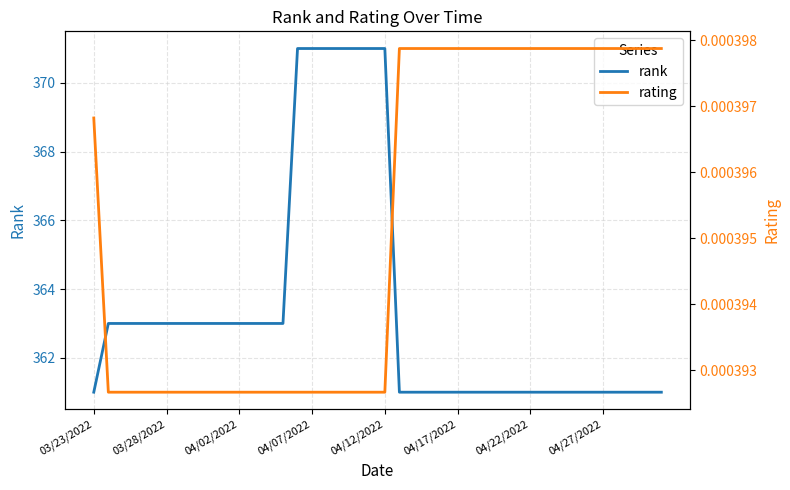

What is the value of the rank point at the 19th from the left?

371.0